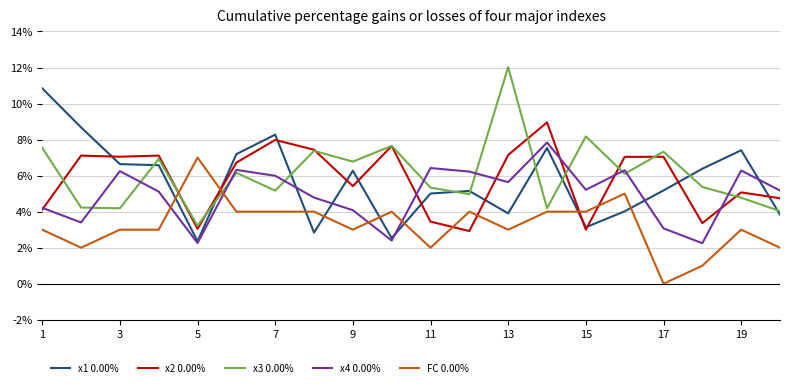

What is the maximum value shown in the chart?

12.0